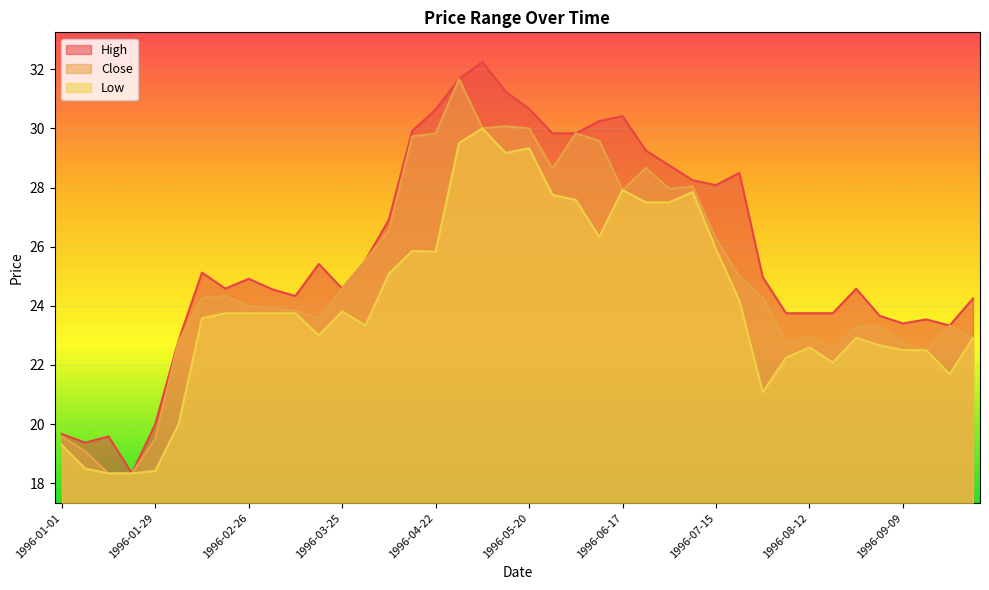

What are all the series names shown in the legend?

High, Close, Low